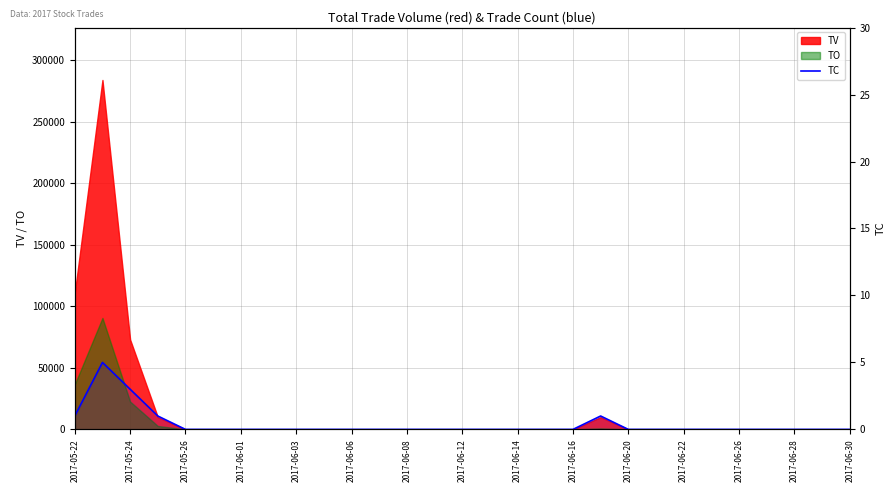

At which label is the value closest to 2?

2017-05-22